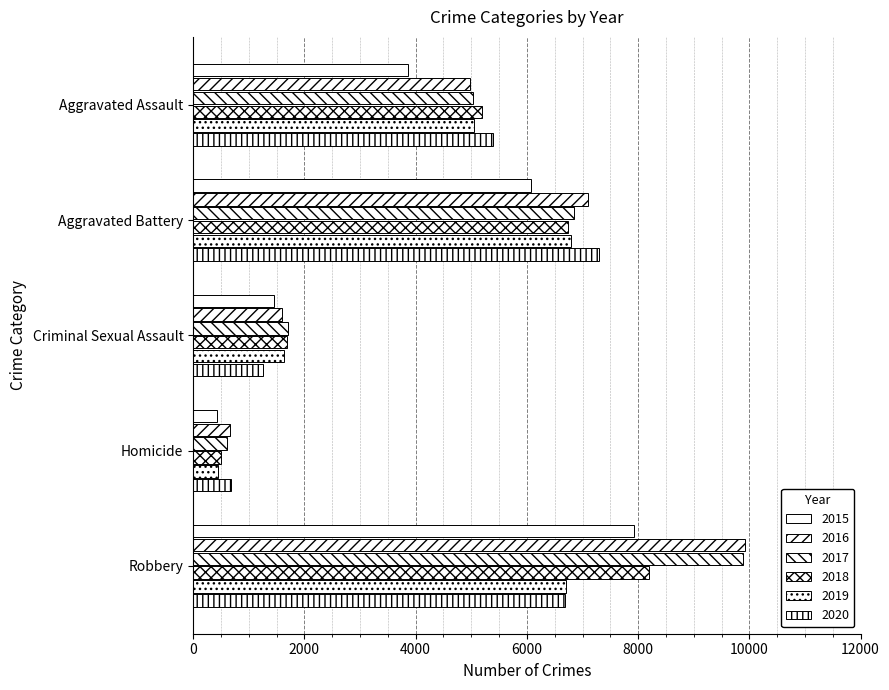

Reading left to right, transcribe all the data shown in this chart.

2015: Aggravated Assault=3861	Aggravated Battery=6073	Criminal Sexual Assault=1457	Homicide=431	Robbery=7927
2016: Aggravated Assault=4969	Aggravated Battery=7103	Criminal Sexual Assault=1605	Homicide=668	Robbery=9922
2017: Aggravated Assault=5034	Aggravated Battery=6852	Criminal Sexual Assault=1699	Homicide=604	Robbery=9882
2018: Aggravated Assault=5197	Aggravated Battery=6735	Criminal Sexual Assault=1688	Homicide=508	Robbery=8201
2019: Aggravated Assault=5050	Aggravated Battery=6794	Criminal Sexual Assault=1628	Homicide=438	Robbery=6700
2020: Aggravated Assault=5393	Aggravated Battery=7304	Criminal Sexual Assault=1254	Homicide=678	Robbery=6678